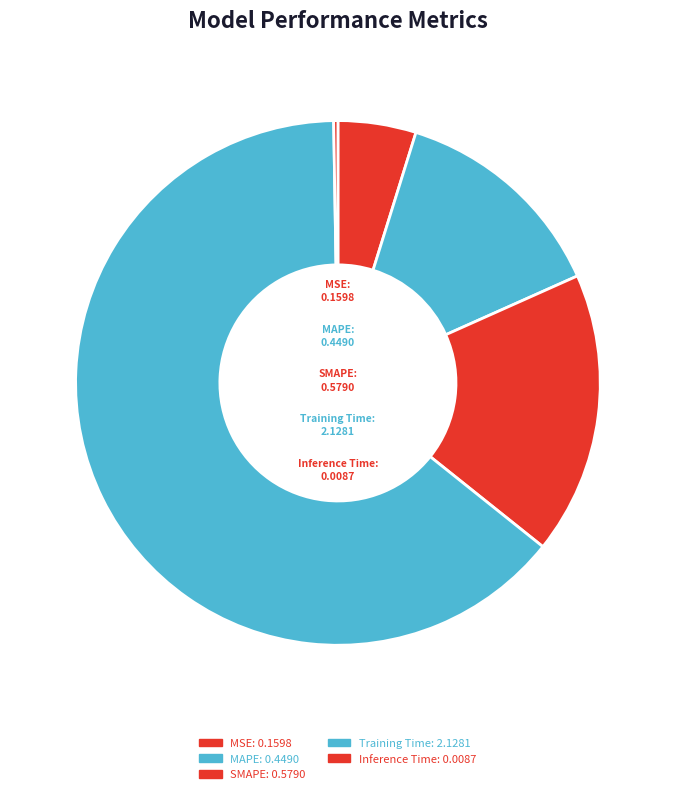

What is the majority slice?

Training Time